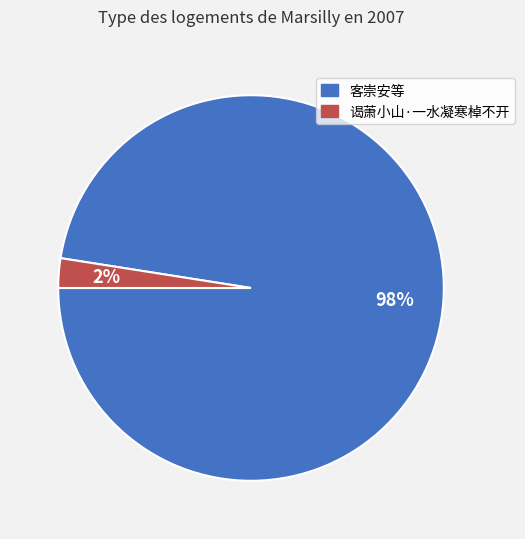

To the nearest percent, what percentage of the pie is 谒萧小山·一水凝寒棹不开?

2%